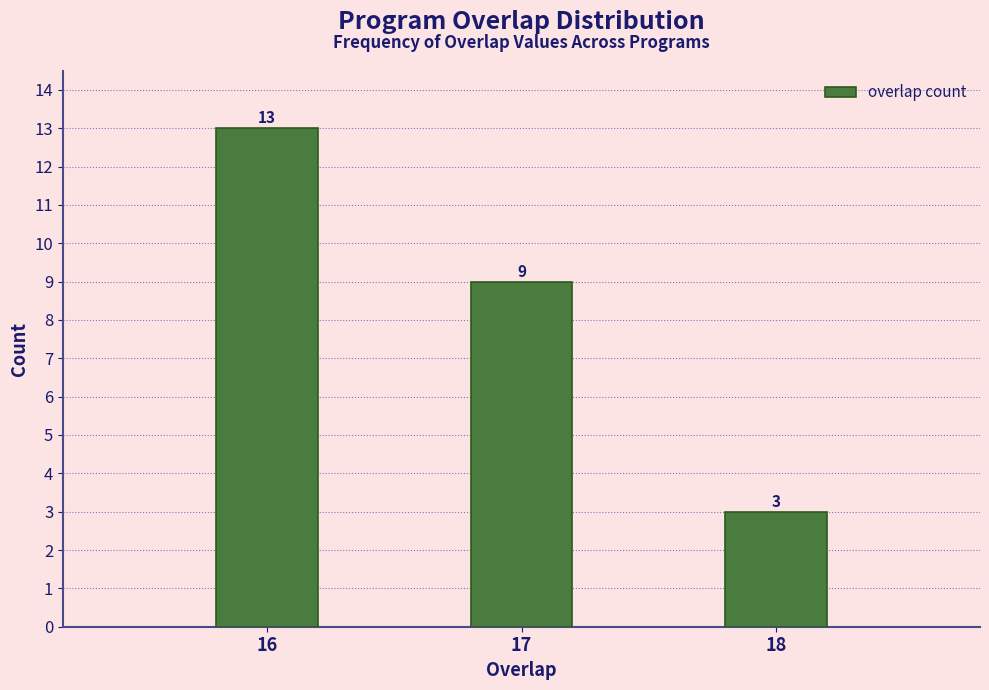

Reading left to right, list all the values displayed in this chart.

13	9	3